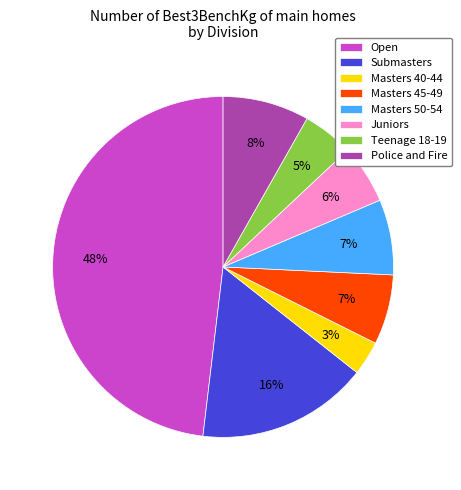

Which category has the biggest portion of the pie?

Open